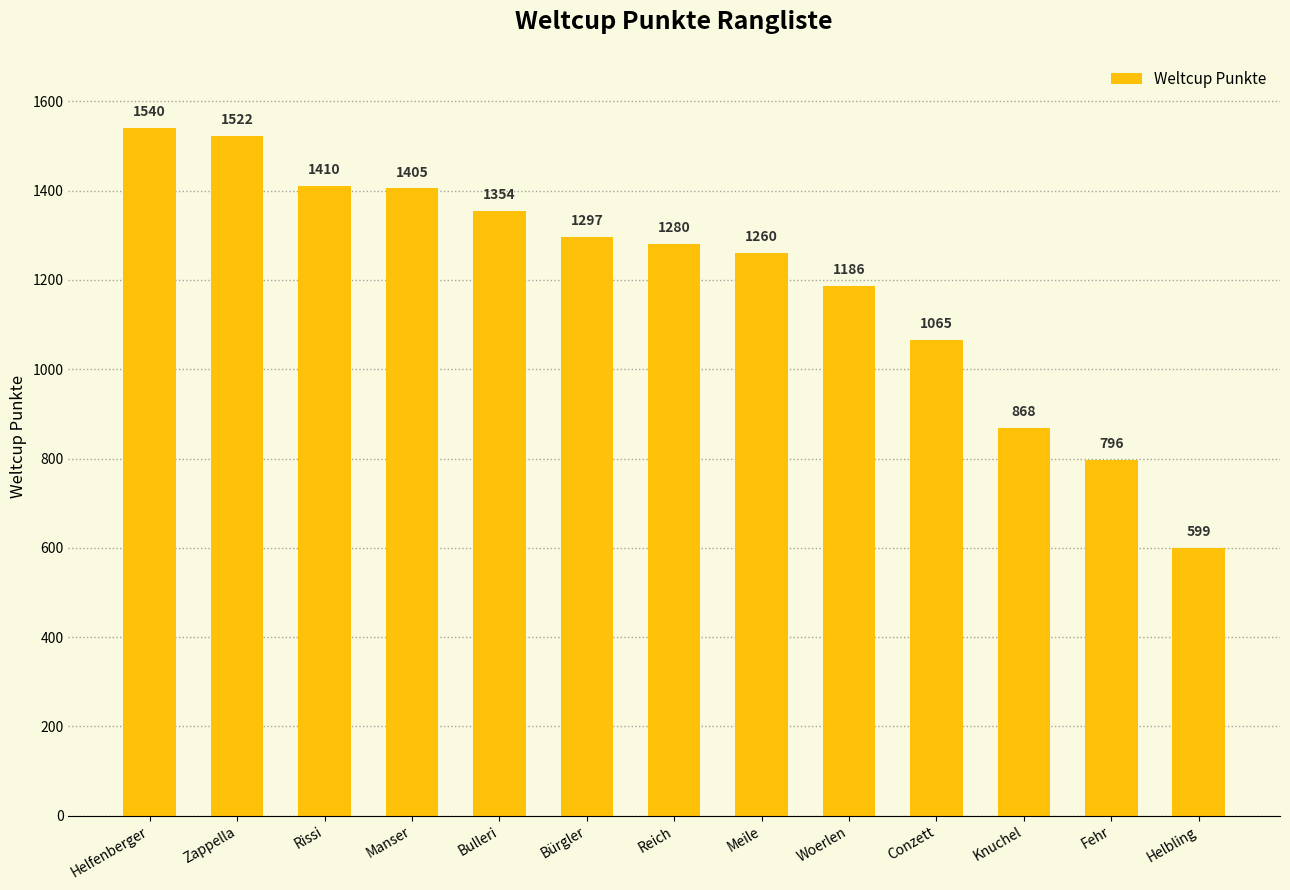

The chart shows a value of 2171 at Helfenberger. True or false?

False